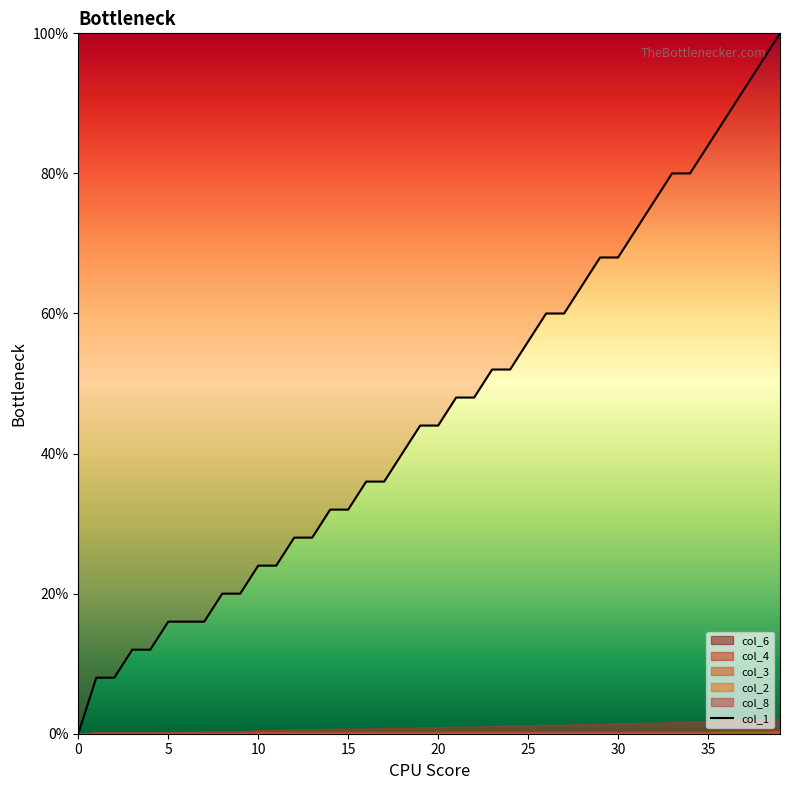

What is the label of the 32nd point from the left?

31